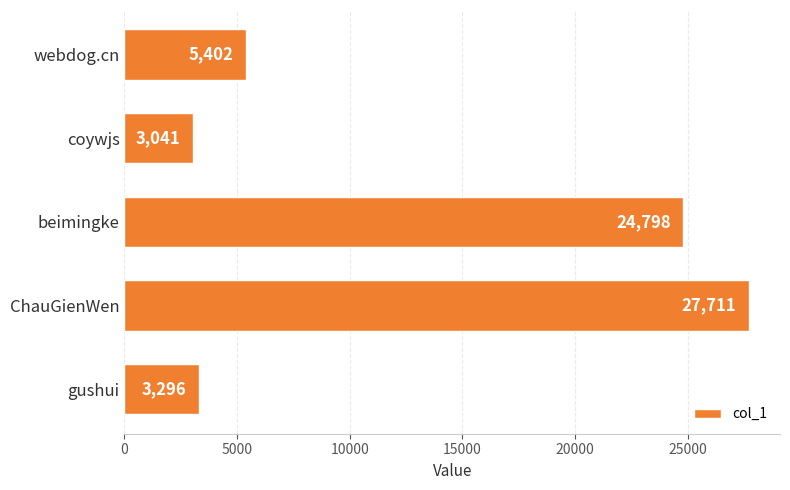

At which label is the value closest to 15376?

beimingke